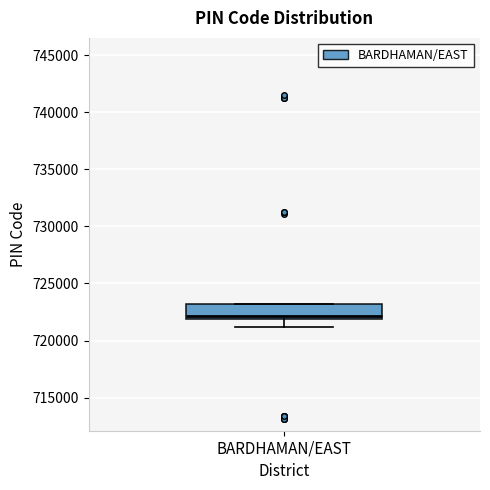

Transcribe this box plot: give where the median line is, the range the box spans, and where the two whiskers end, as read against the y-axis. The values are not printed on the chart, so give them approximately, as read against the axis.

median 722000 (just above the box's lower edge), box 722000 to 723000, whiskers 721000 to 723000